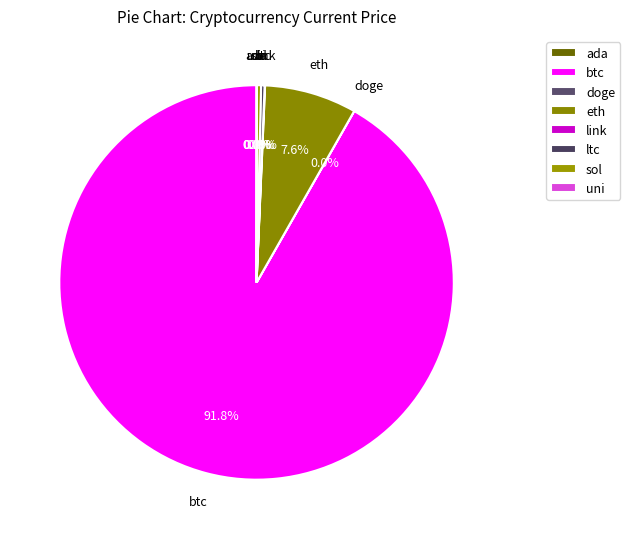

What is the majority slice?

btc